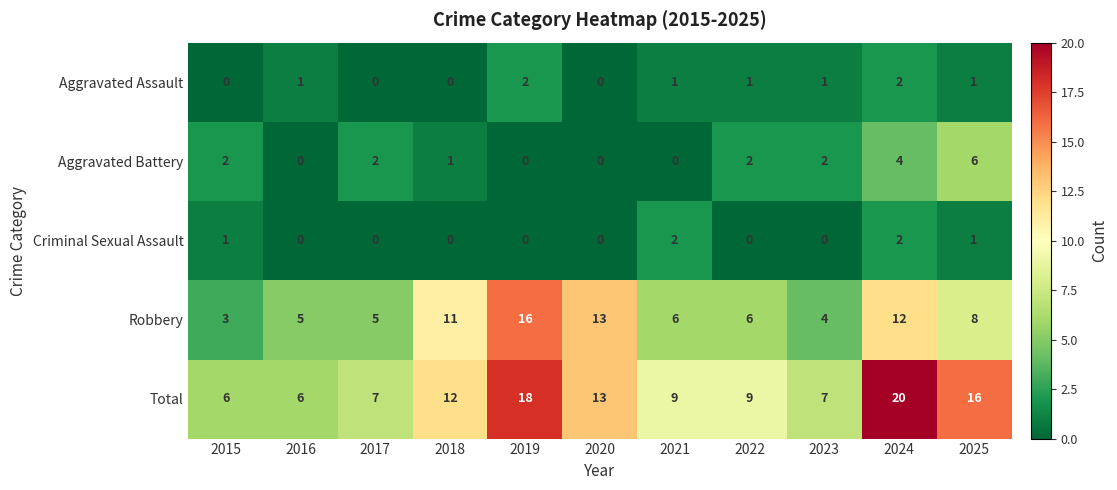

At how many categories does at least one series exceed 11?

5